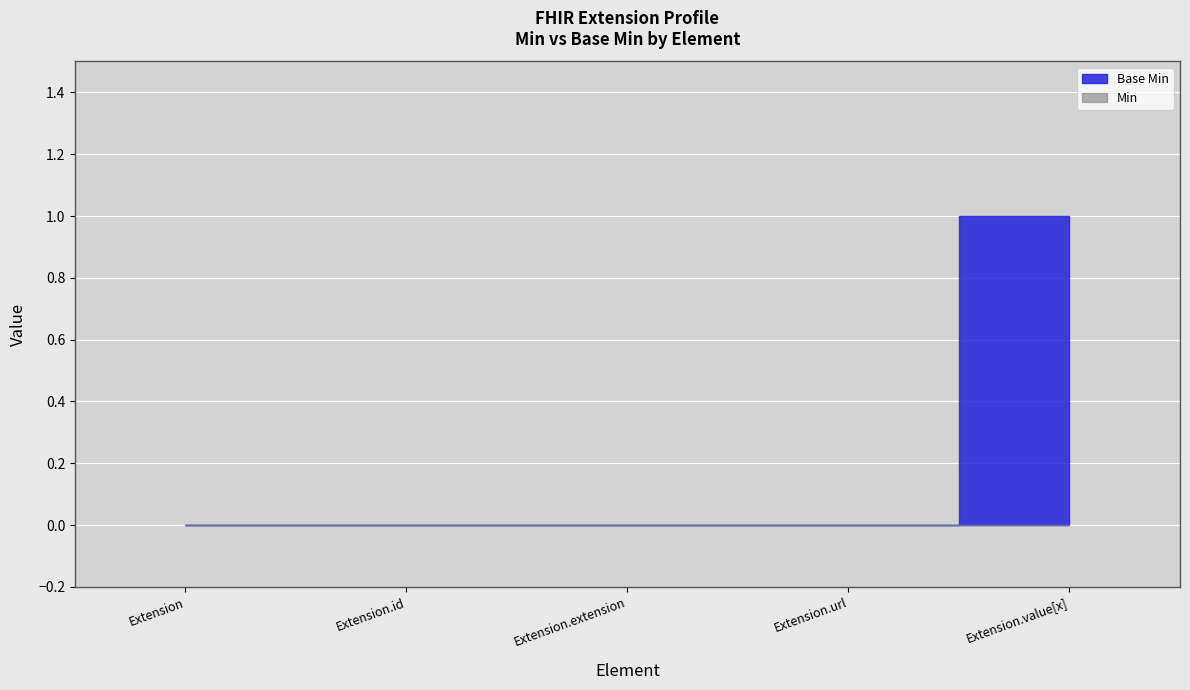

What are all the series names shown in the legend?

Base Min, Min